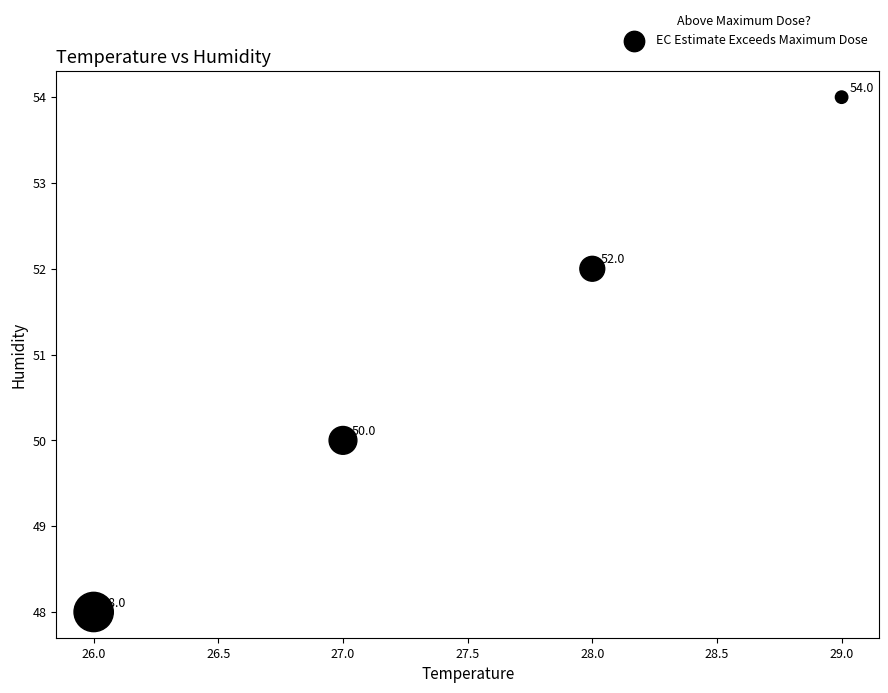

What is the average Y value?

51